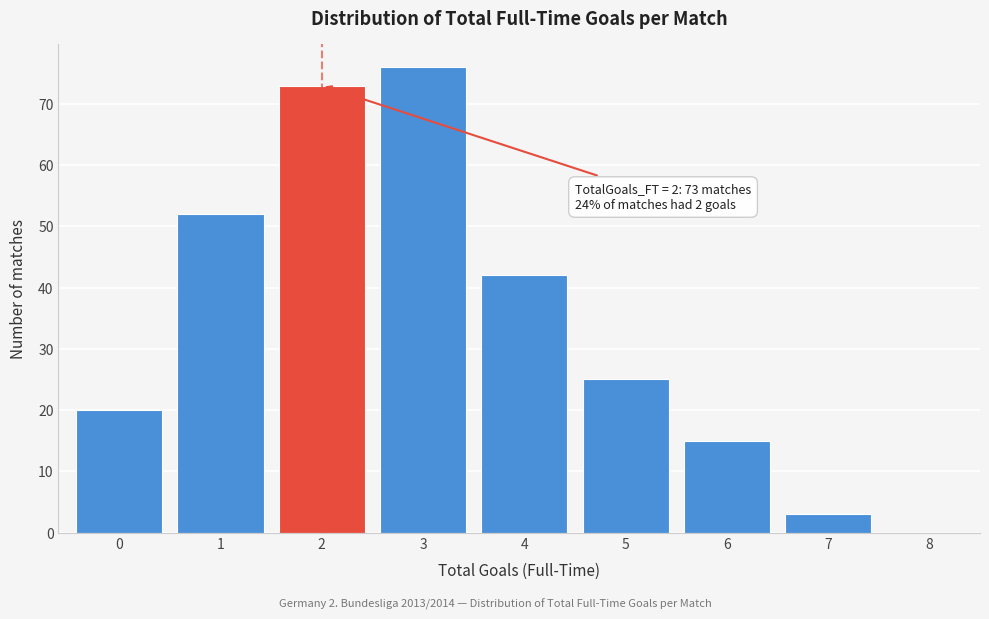

Which range on the x-axis has the tallest bar?

2.5 to 3.5